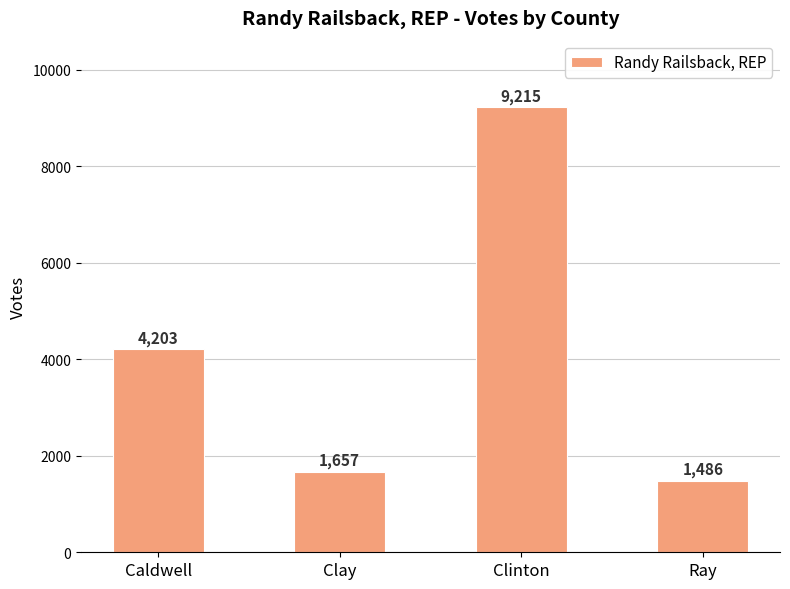

At which label is the value closest to 5350?

Caldwell